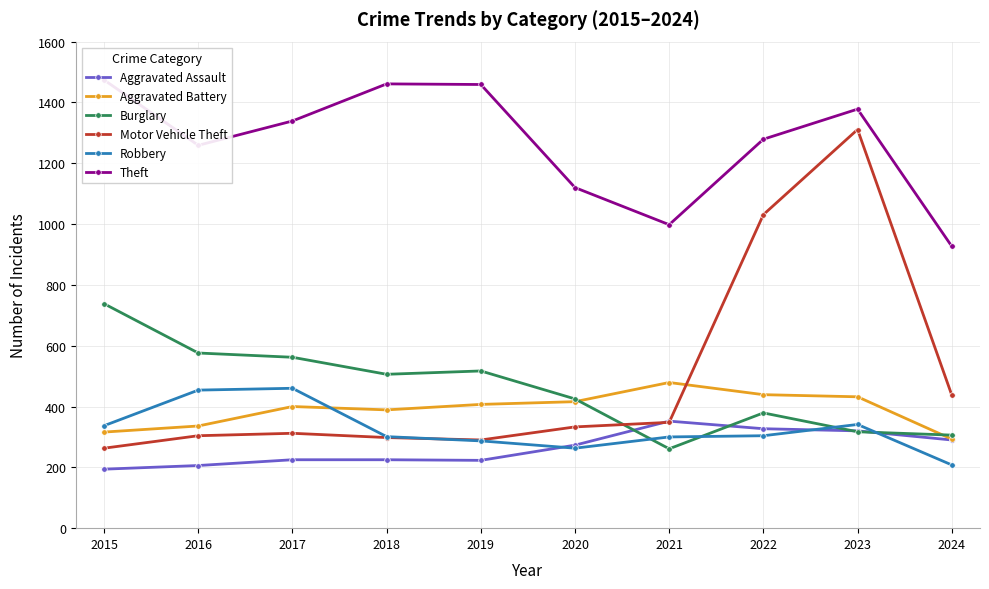

How many values in the Aggravated Assault series are below 273?

5